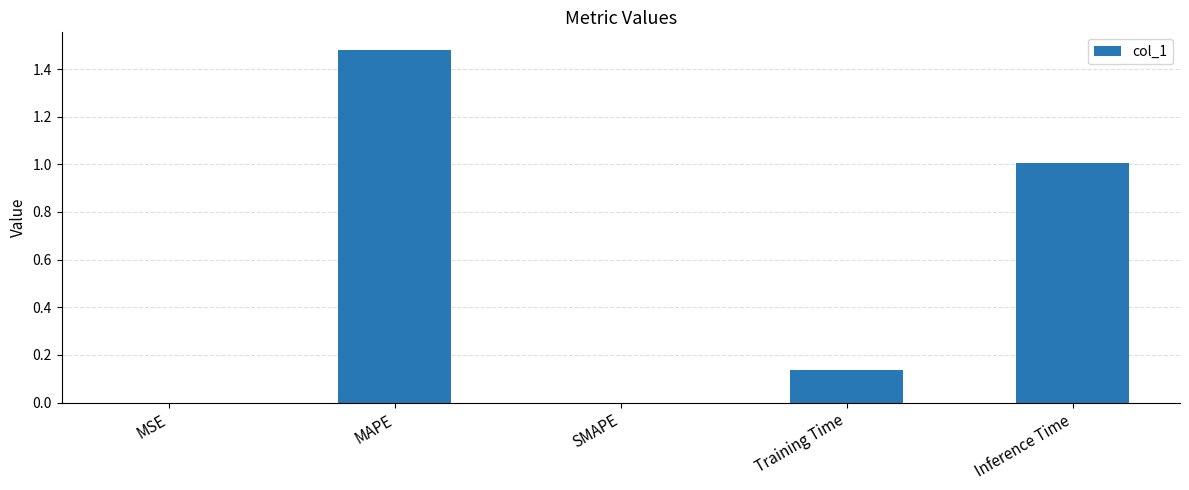

Which label corresponds to the largest value in the chart?

MAPE